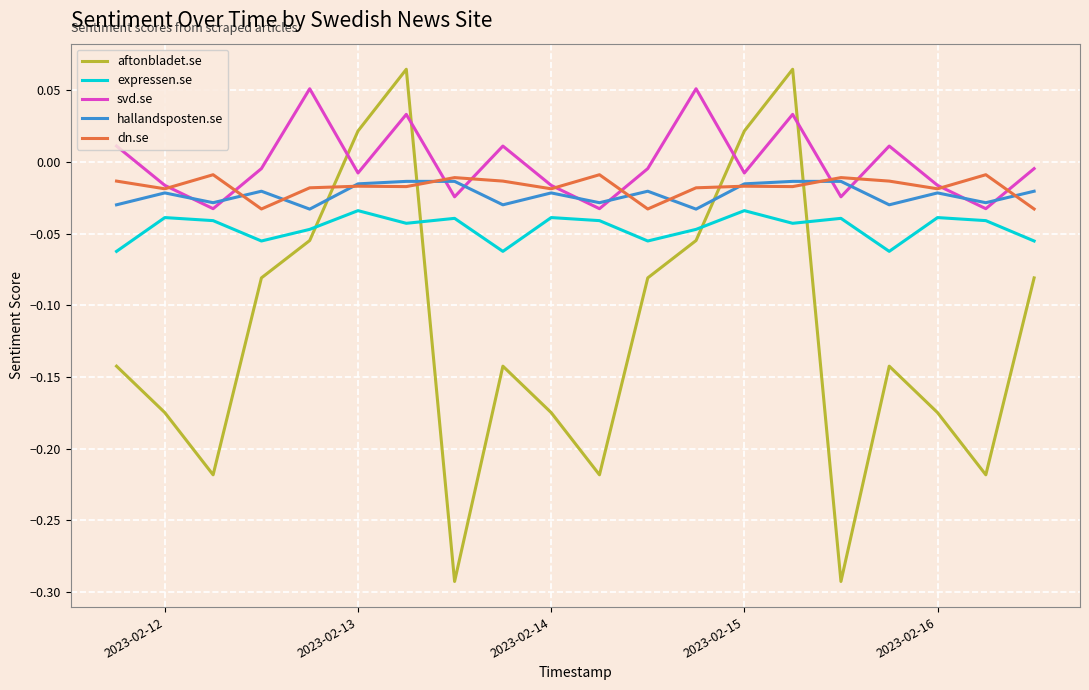

Which series has the largest total across all categories?

svd.se